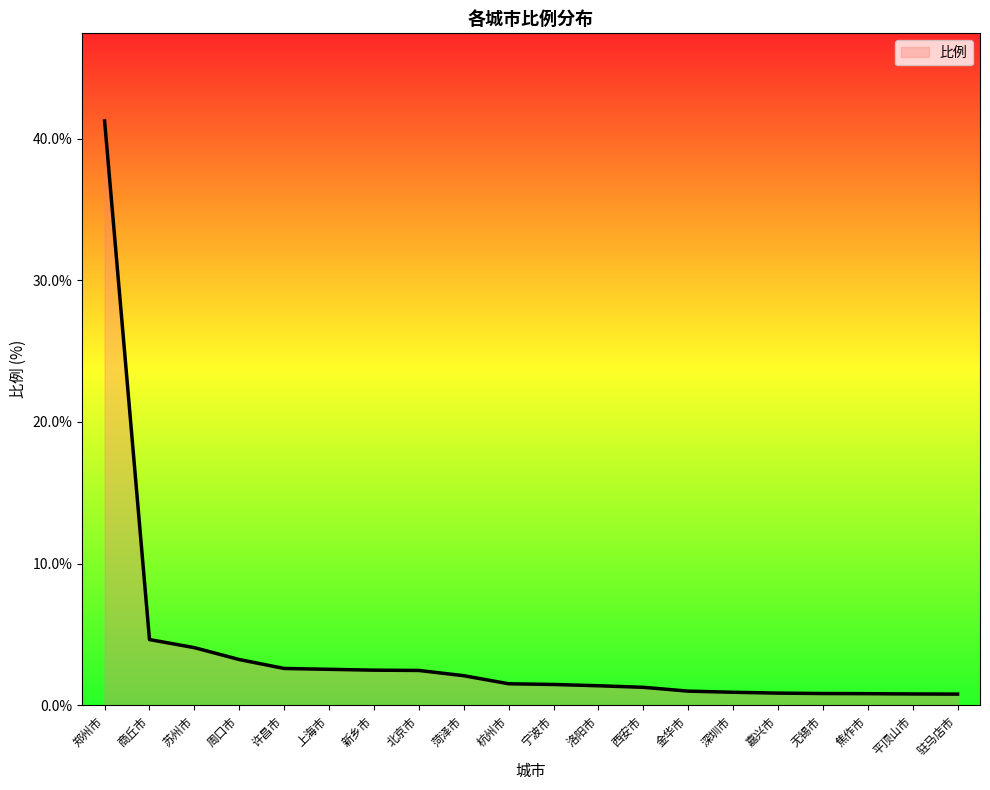

How many lines are shown in the chart?

1